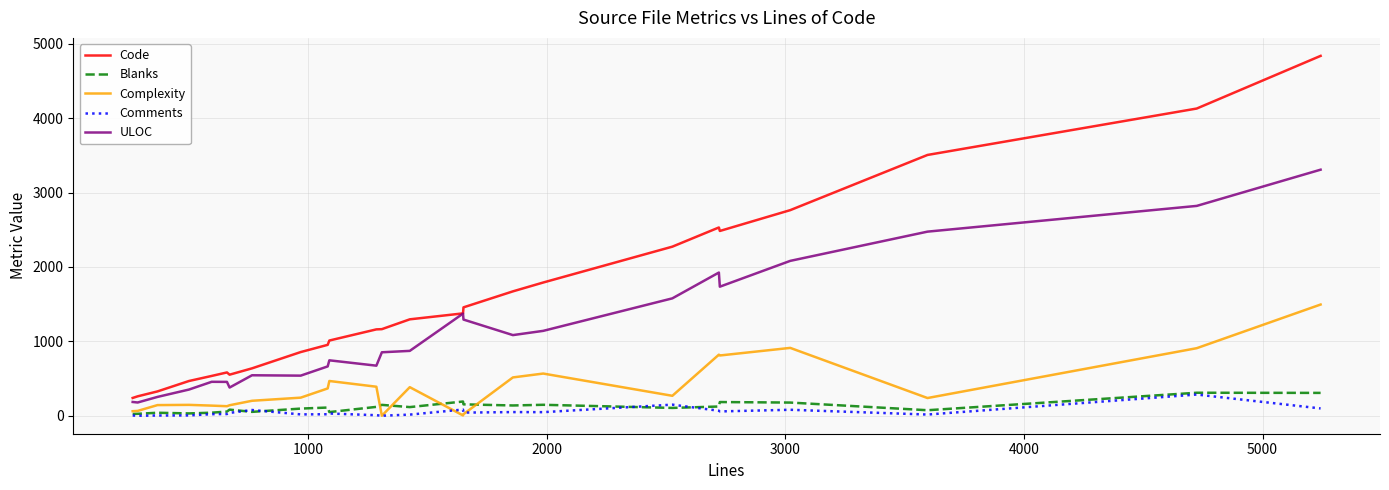

Which series has the largest total across all categories?

Code